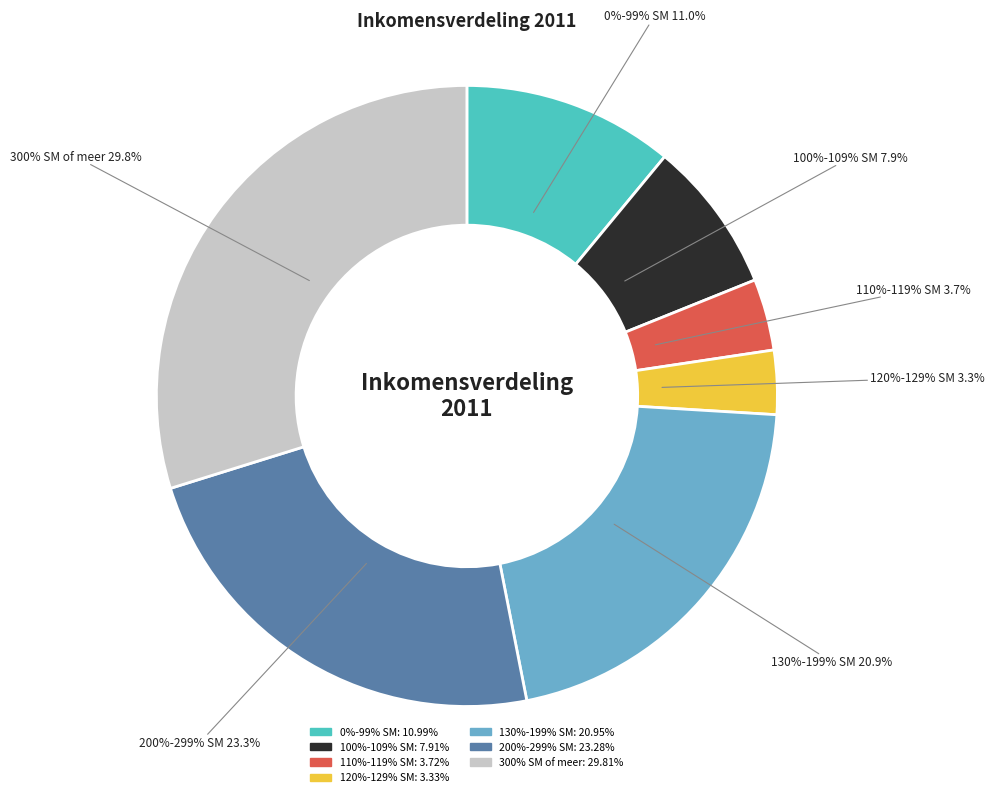

To the nearest percent, what percentage of the pie is 120%-129% SM?

3%